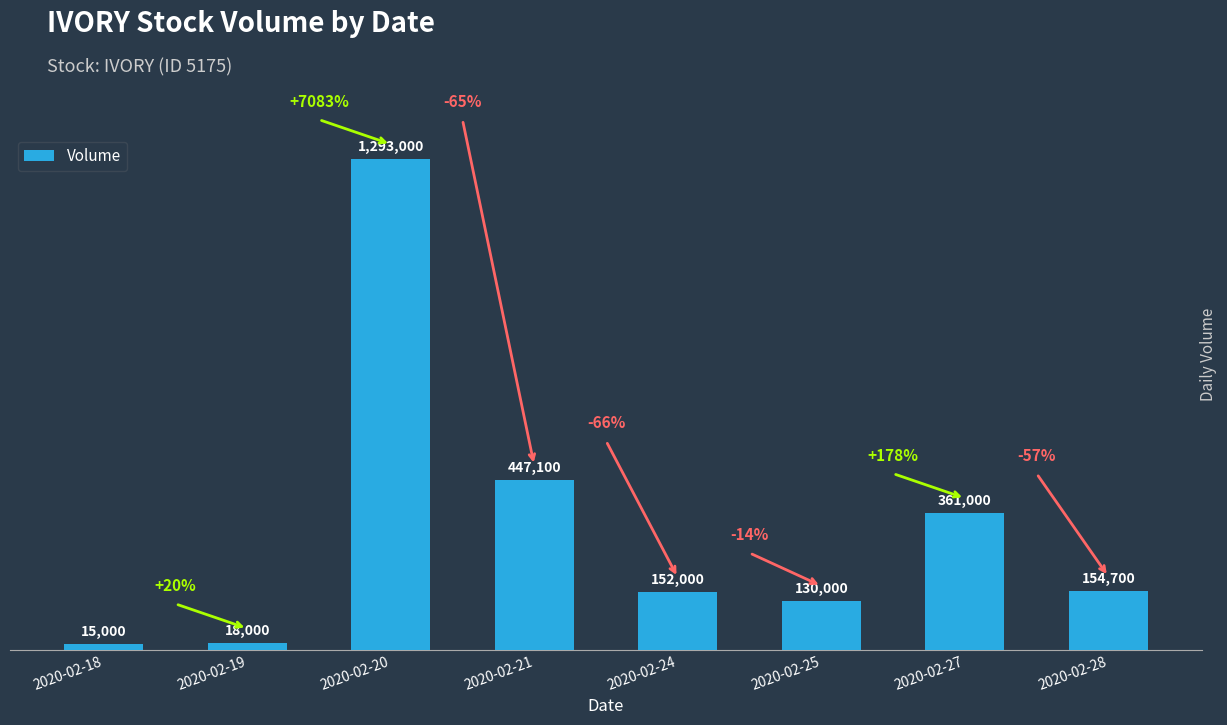

What is the ratio of the value at 2020-02-28 to the value at 2020-02-24?

1.0